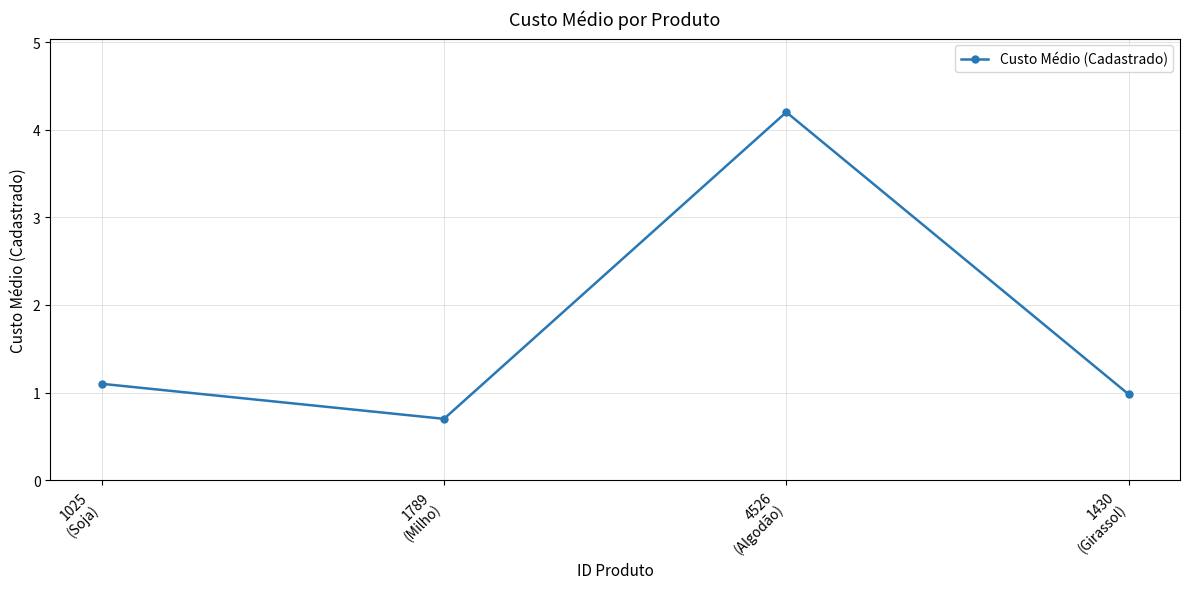

What is the difference between the maximum and minimum values?

3.5